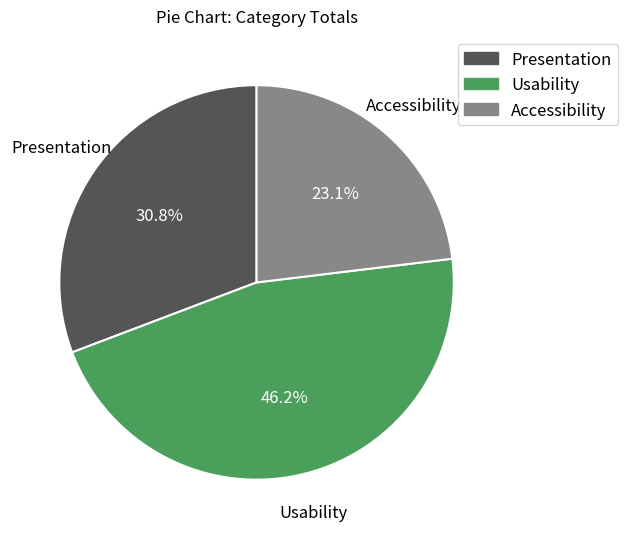

How many segments does this pie chart have?

3